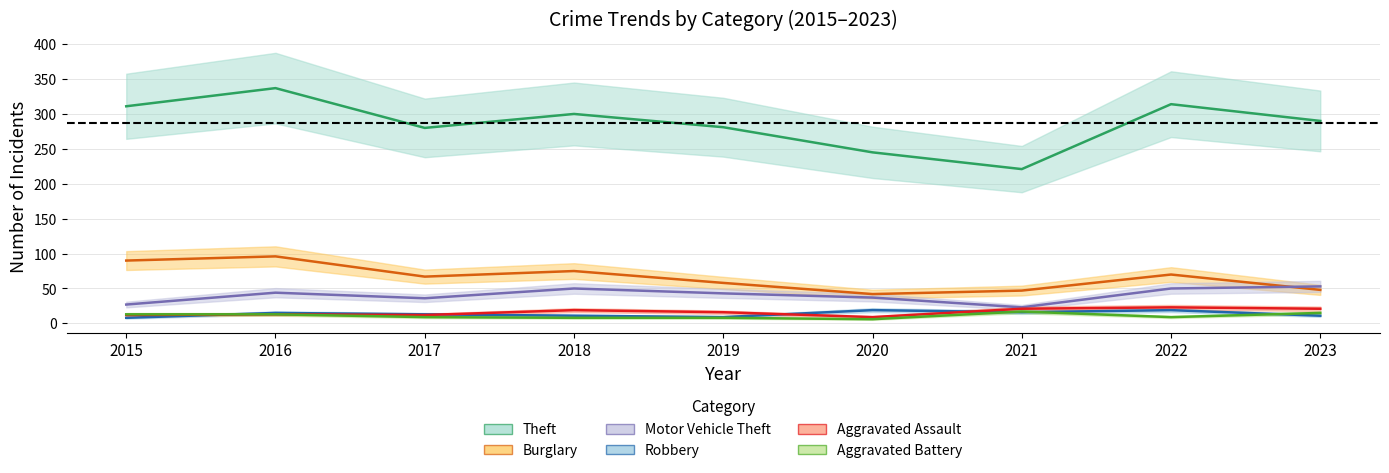

Count the number of data series in this chart.

6